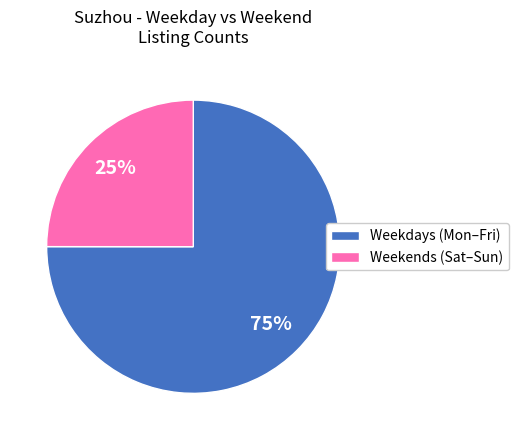

To the nearest percent, what is the difference between the largest and smallest slice percentages?

50%